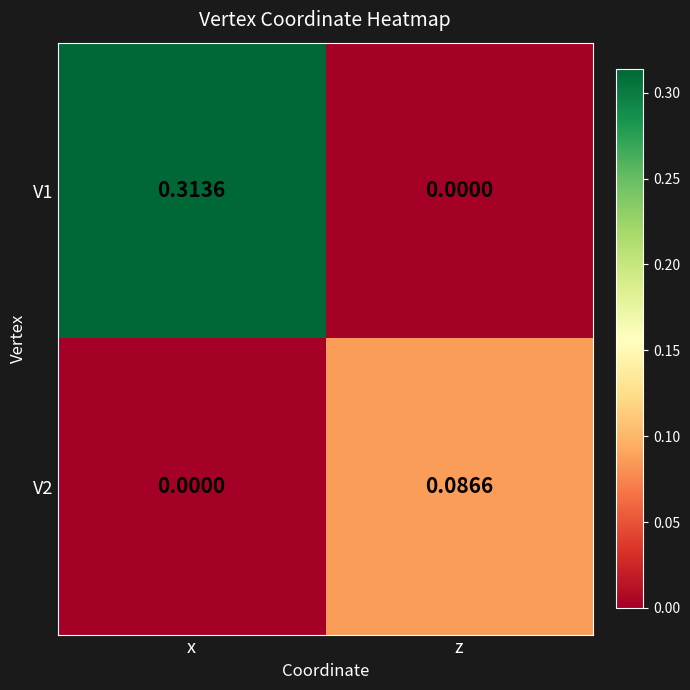

At which label does V1 reach its minimum?

z